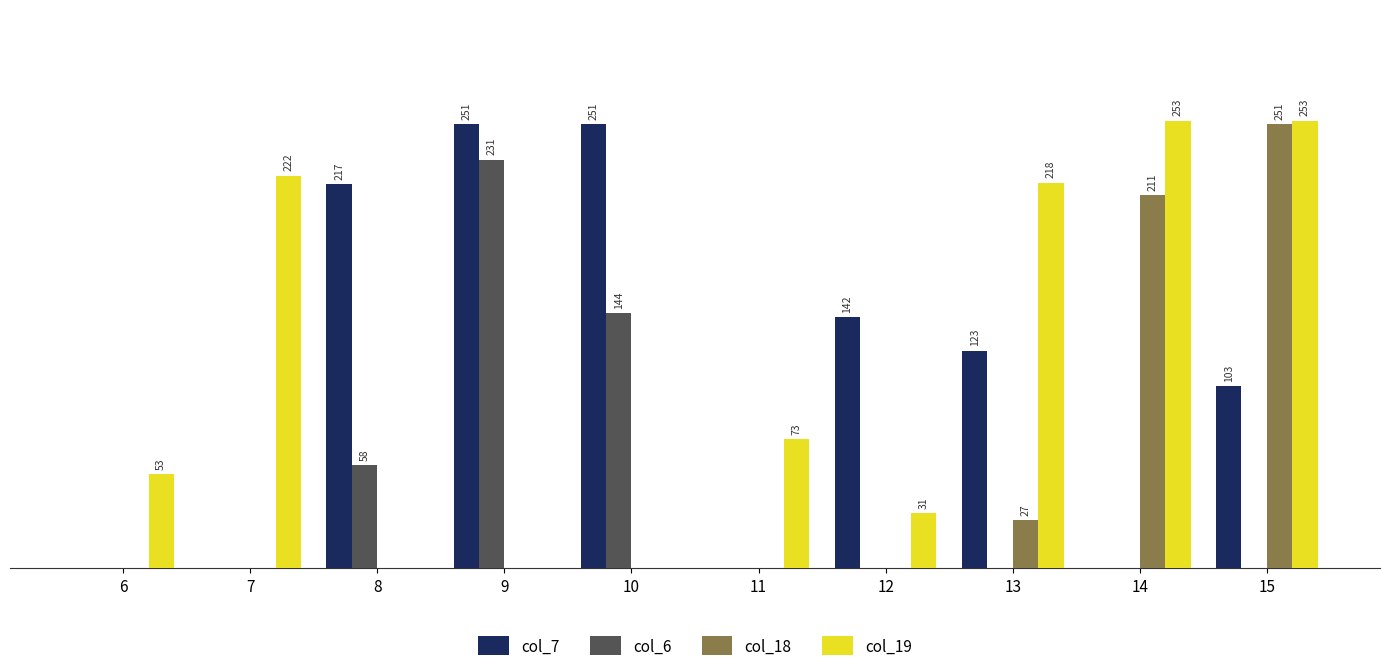

At 11, list the series in order from largest to smallest.

col_19, col_7, col_6, col_18